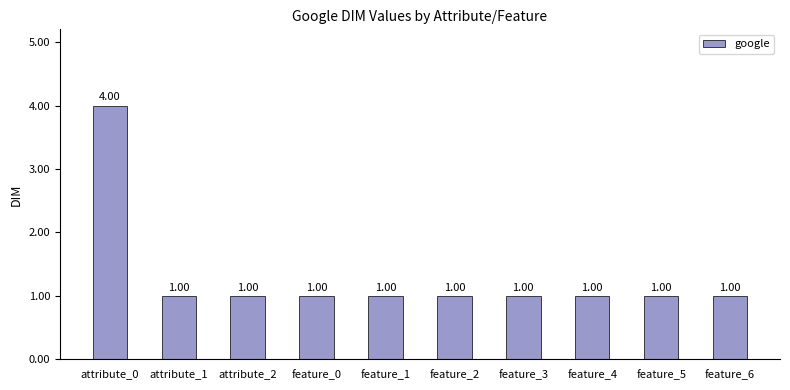

Between feature_5 and attribute_0, which is larger?

attribute_0